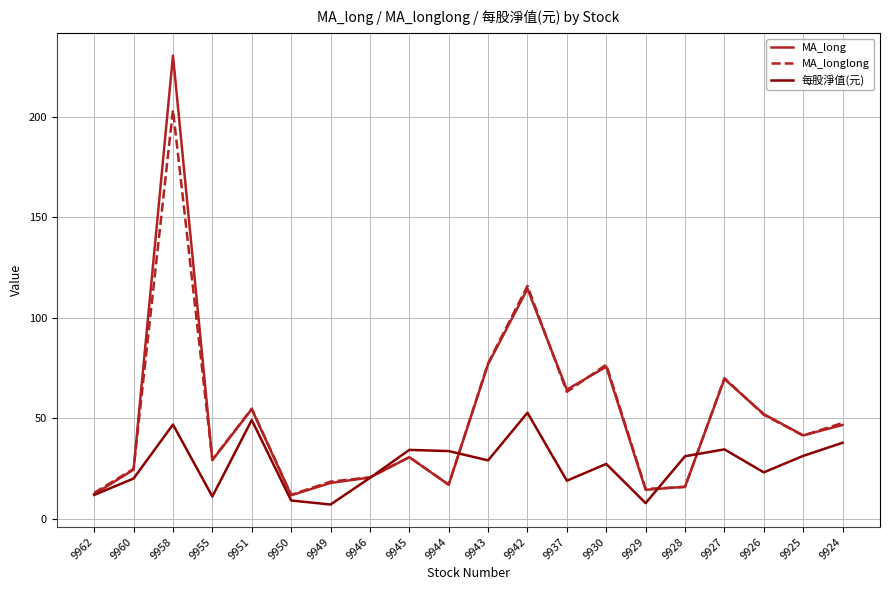

Rank the series by their maximum value, from lowest to highest.

每股淨值(元), MA_longlong, MA_long